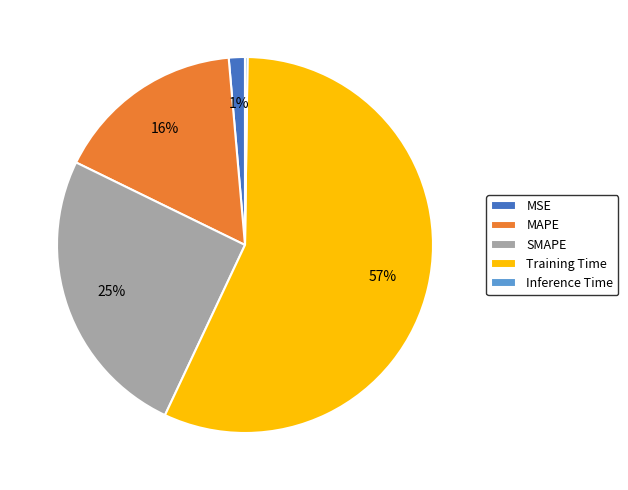

Which slice is the largest?

Training Time